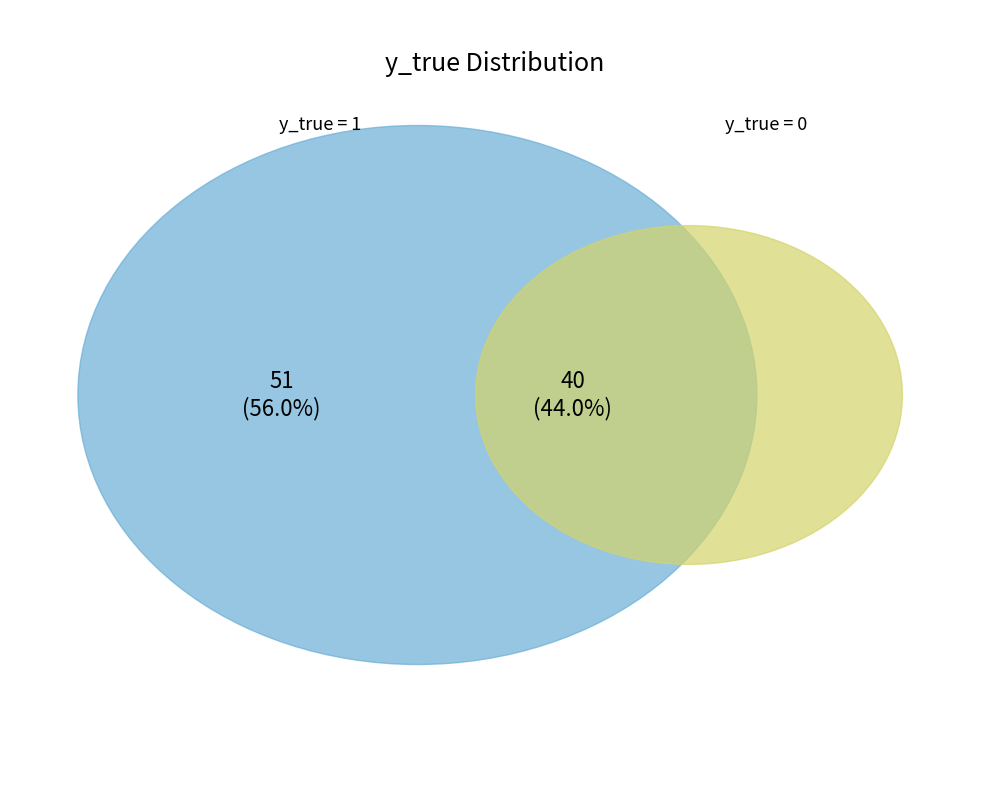

What is the ratio of the value at y_true=1 to the value at y_true=0?

1.3